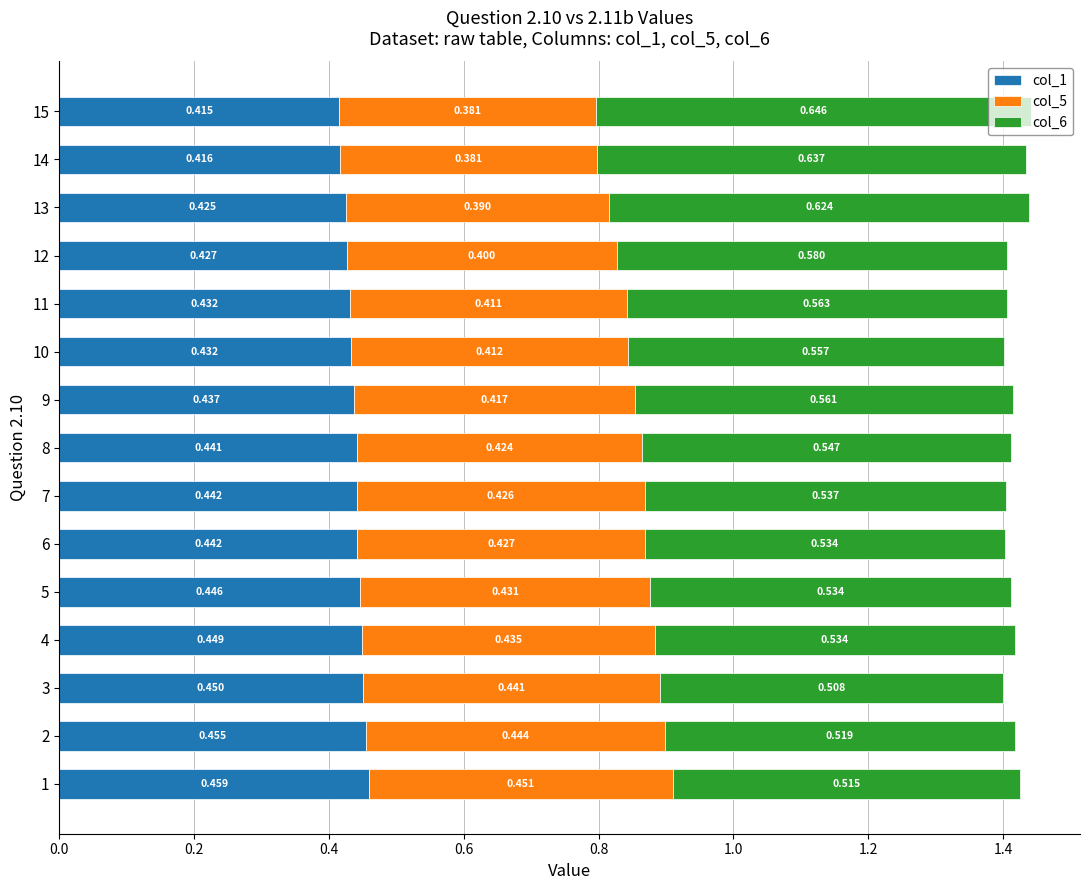

At which category is the sum across all series the highest?

15